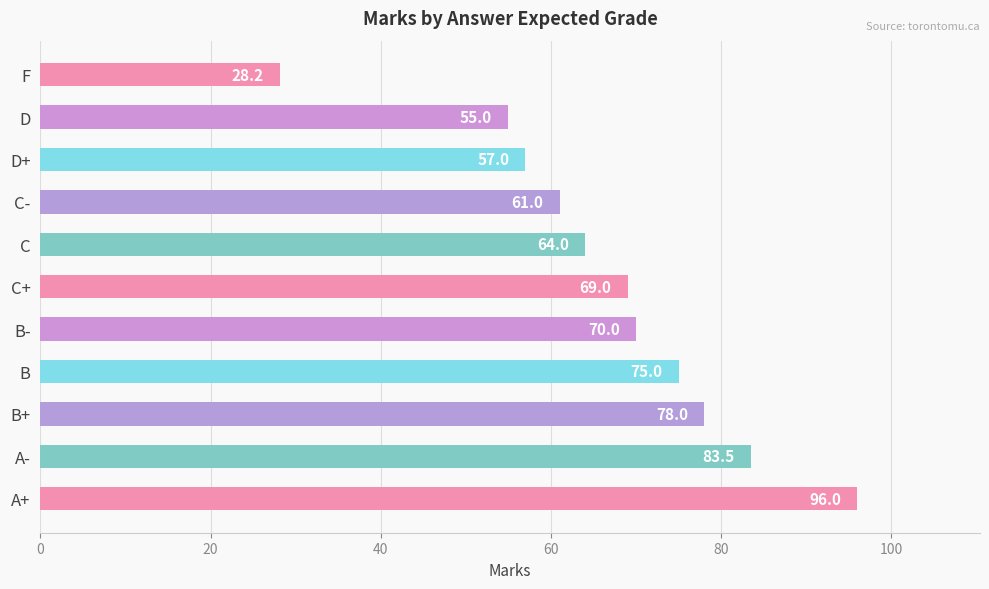

What is the sum of the values at C and B-?

134.0